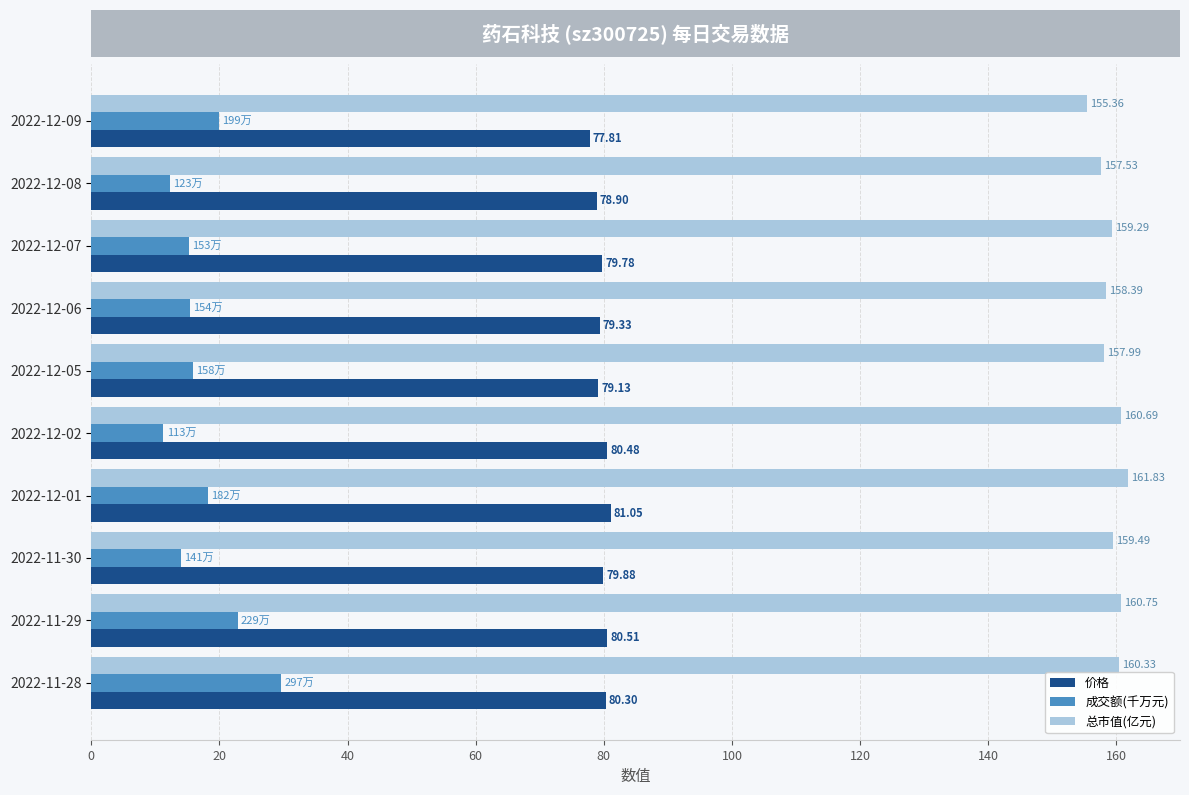

Is the value of 成交额(千万元) at 2022-12-06 greater than the value of 总市值(亿元) at 2022-12-07?

No